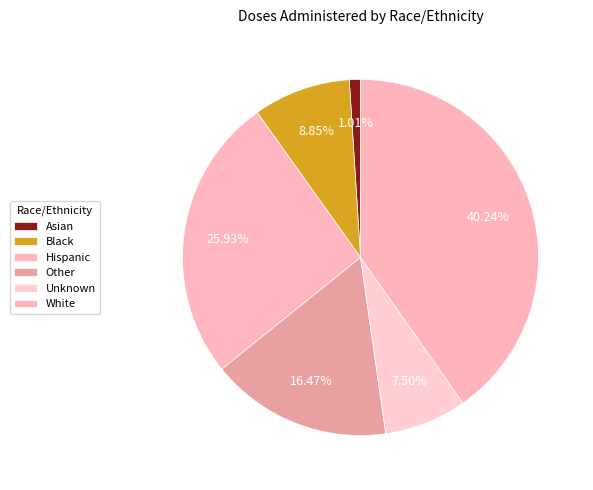

Which has a higher value, Black or White?

White